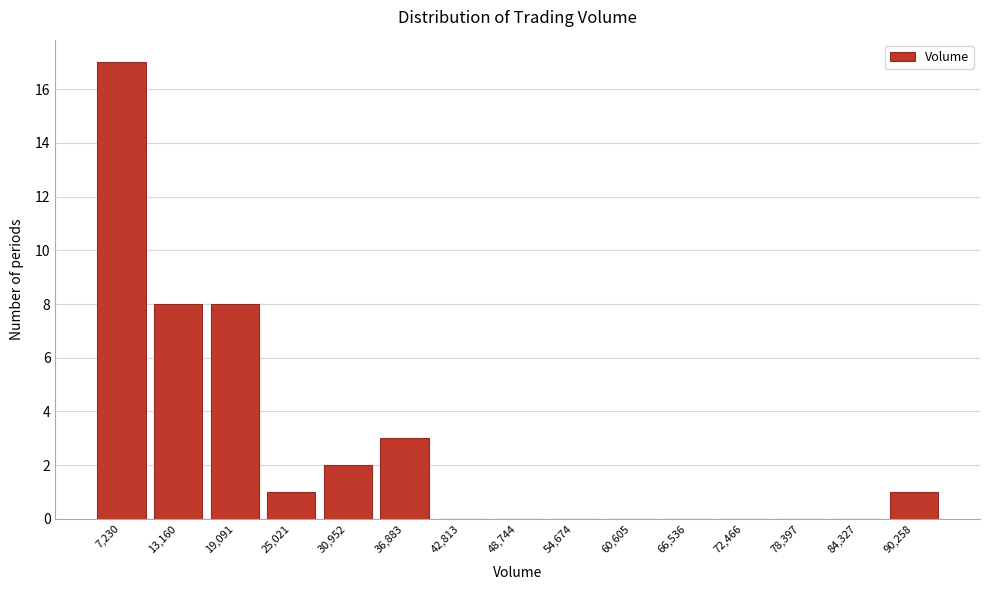

Reading left to right, transcribe all the data shown in this chart.

7,230=17	13,160=8	19,091=8	25,021=1	30,952=2	36,883=3	42,813=0	48,744=0	54,674=0	60,605=0	66,536=0	72,466=0	78,397=0	84,327=0	90,258=1